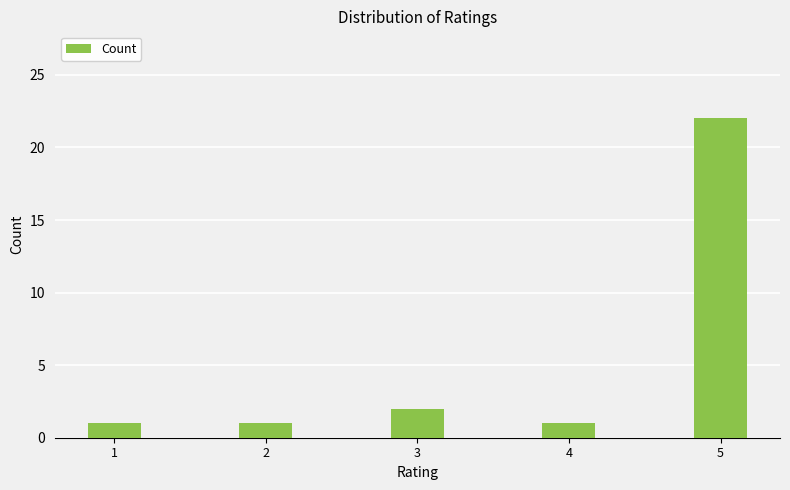

True or false: the data shows 1 at 4.

True